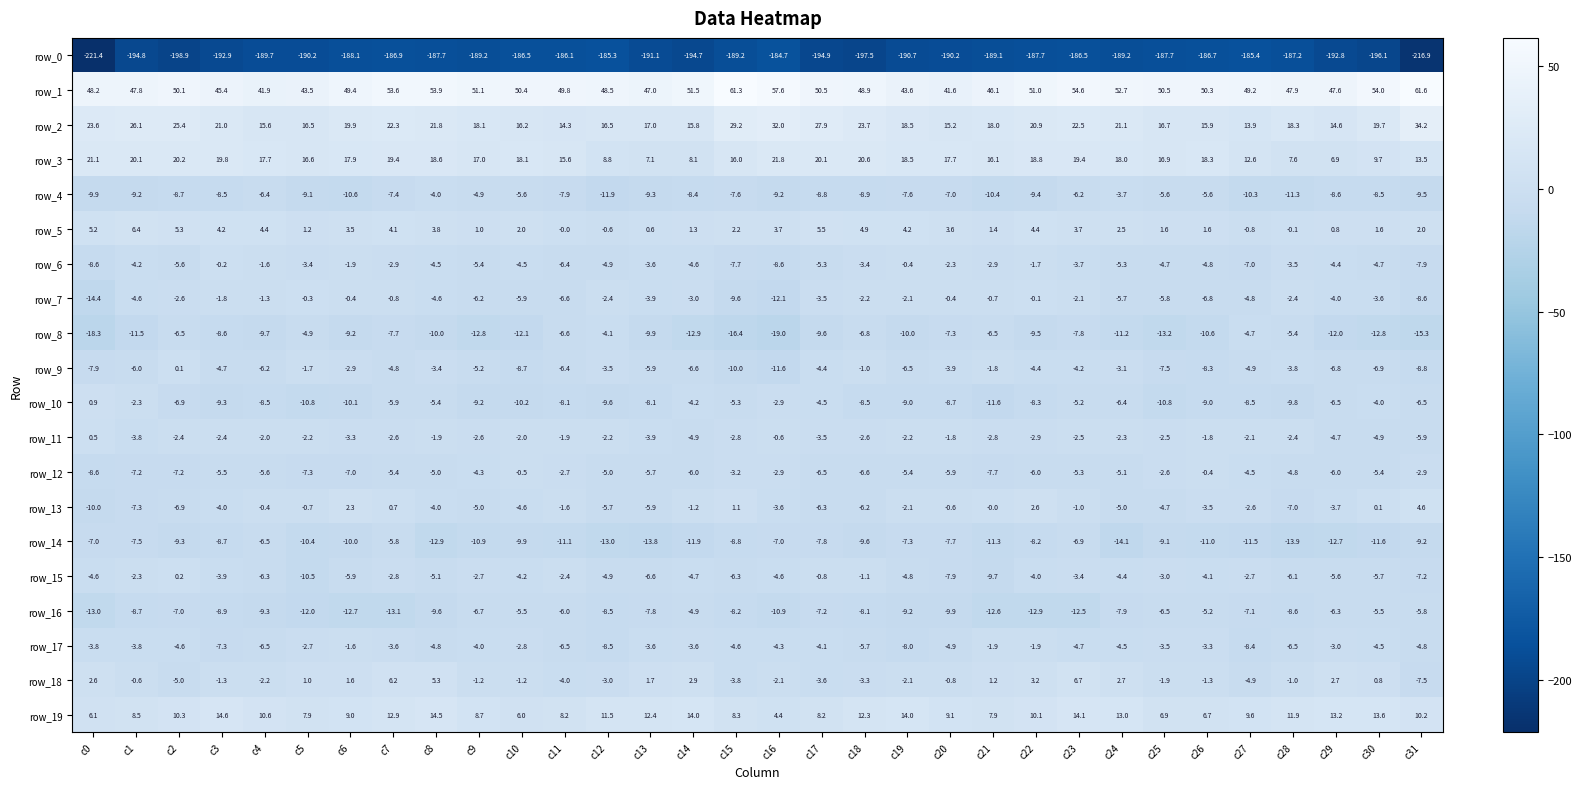

The row_3 series shows 18.0 at c24. True or false?

True